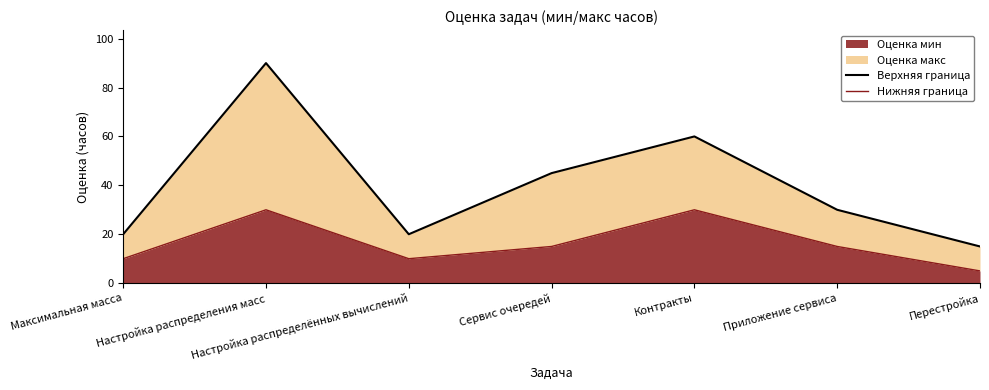

What is the total value across all series at Настройка распределения масс?

120